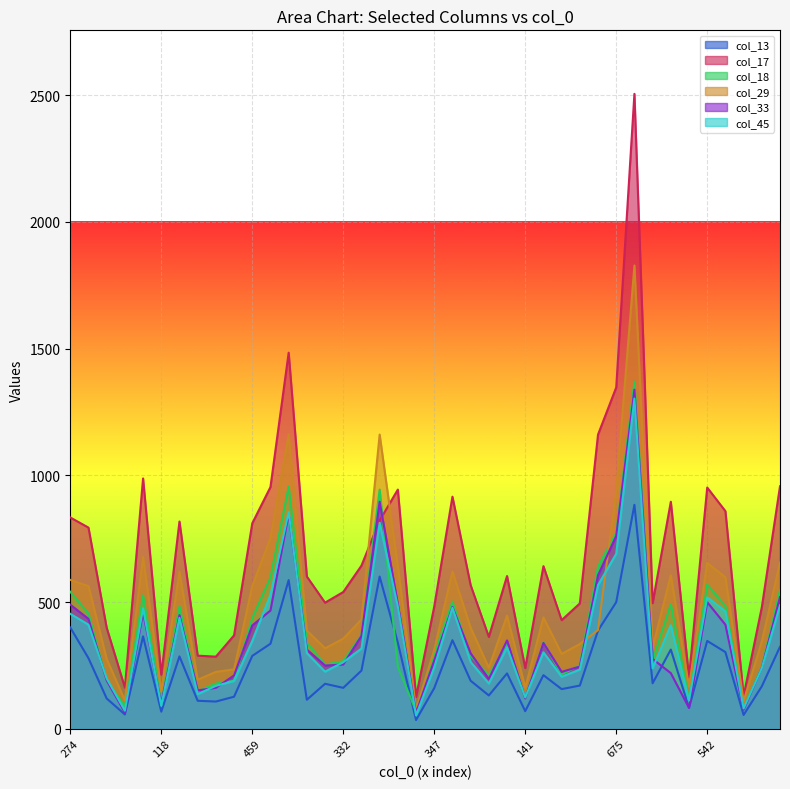

How many lines are shown in the chart?

6